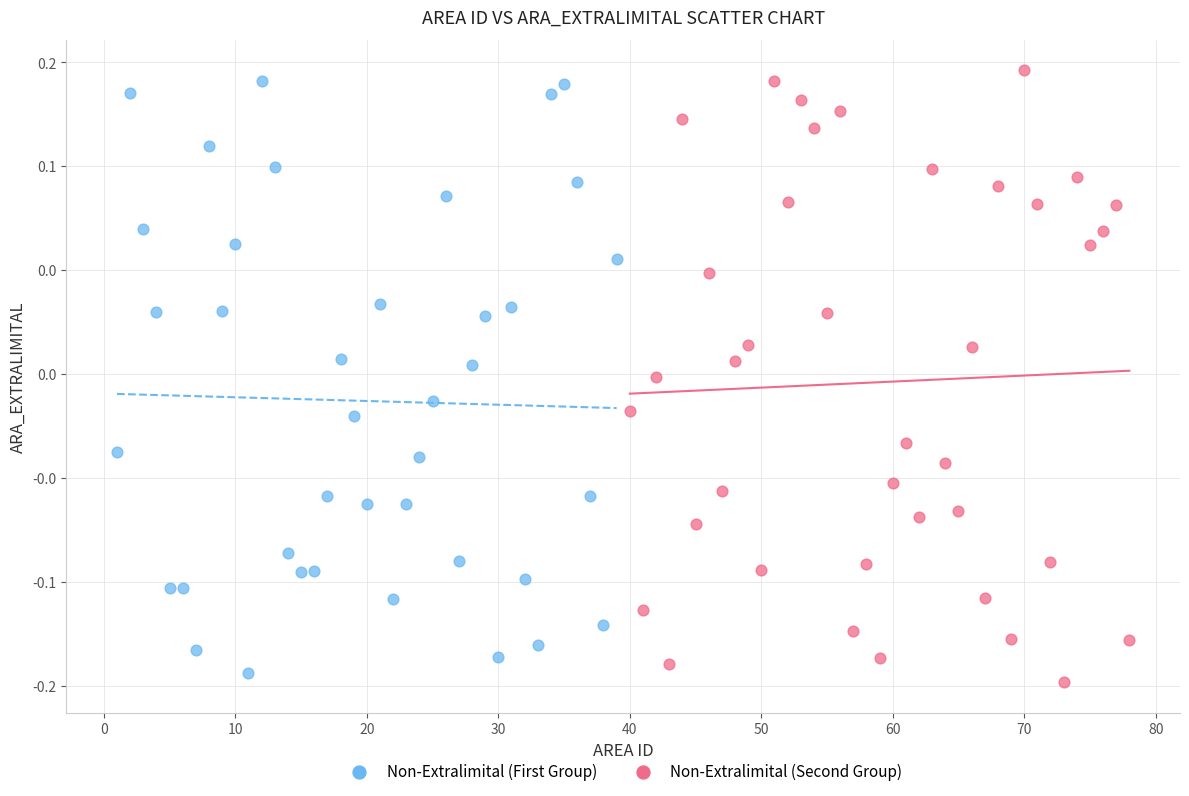

Which series has the largest Y range (max minus min)?

Non-Extralimital (Second Group)